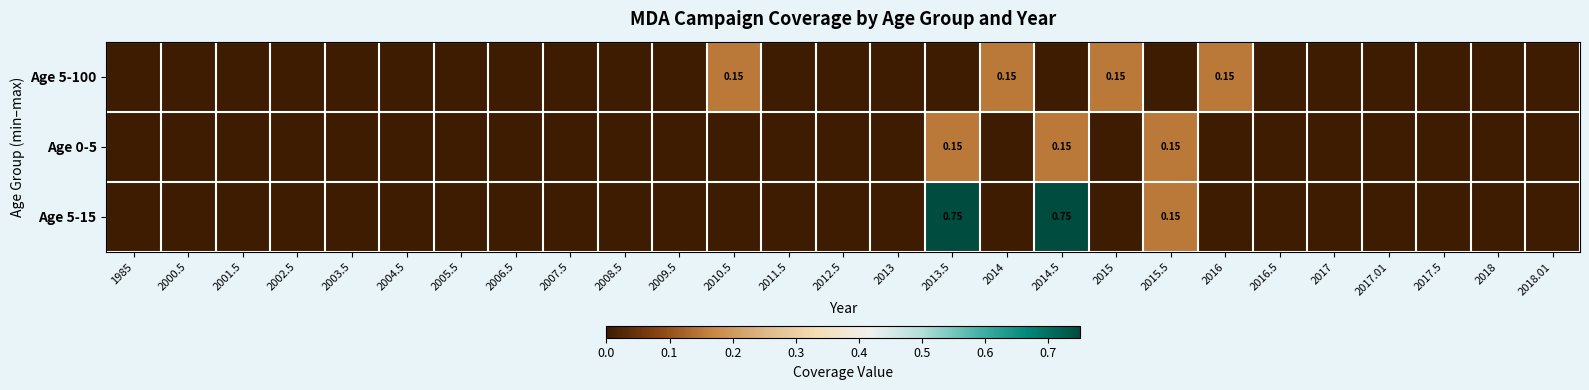

Is it true that Age 5-15 equals 0.0 at 2011.5?

True